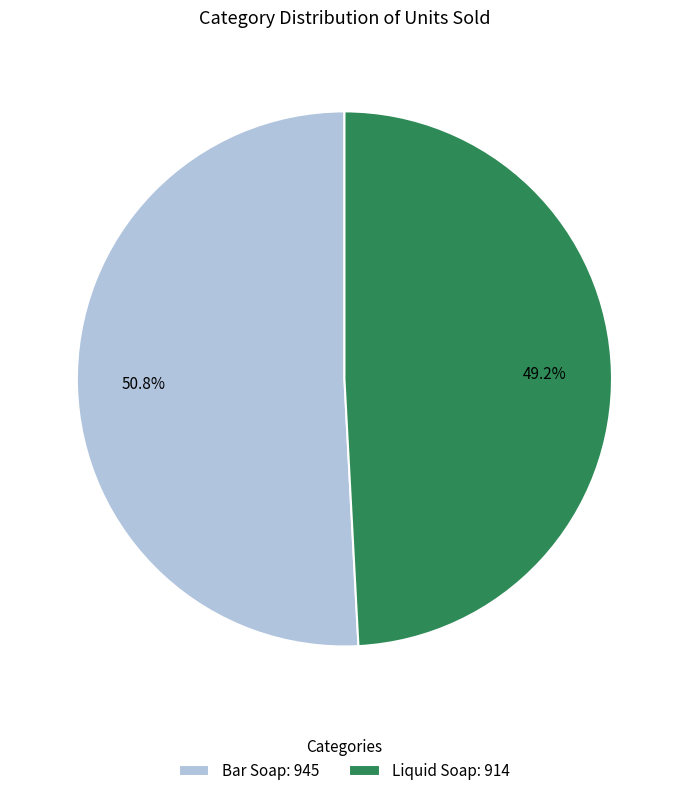

Count the number of slices in the pie.

2